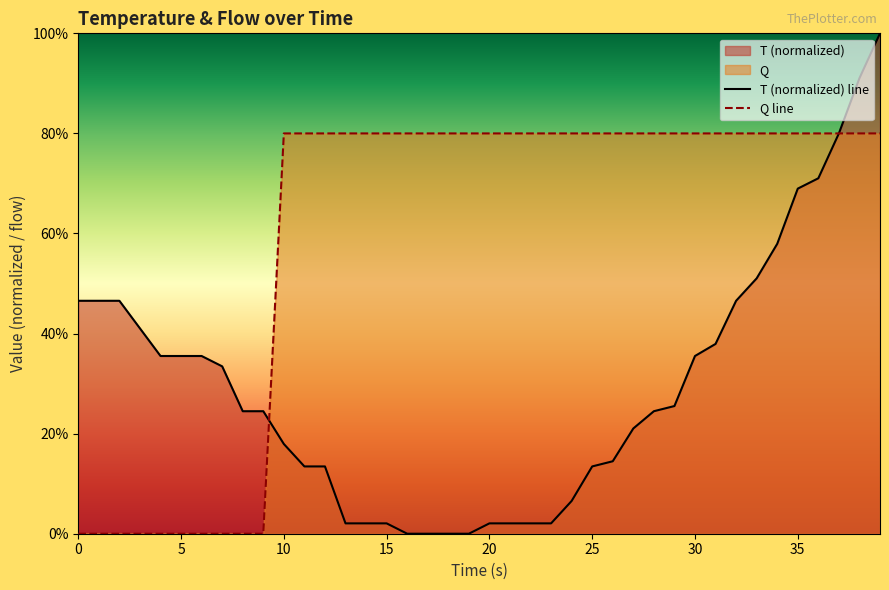

How many intersections are there between T and Q?

2